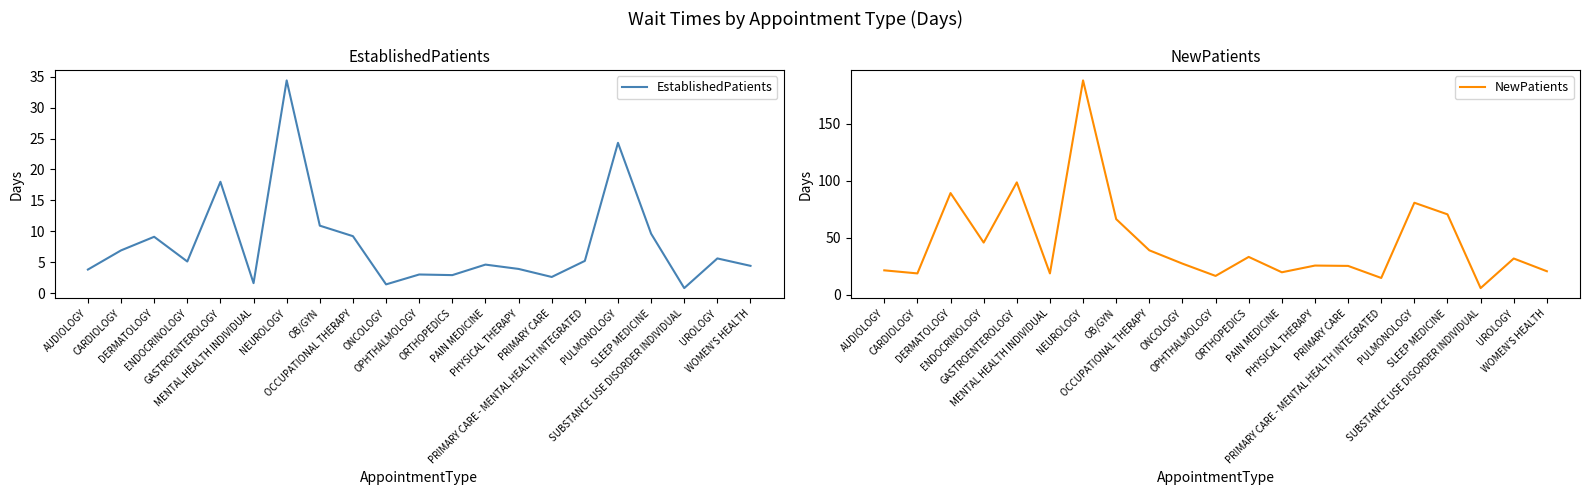

Which series has the largest range (max minus min)?

NewPatients